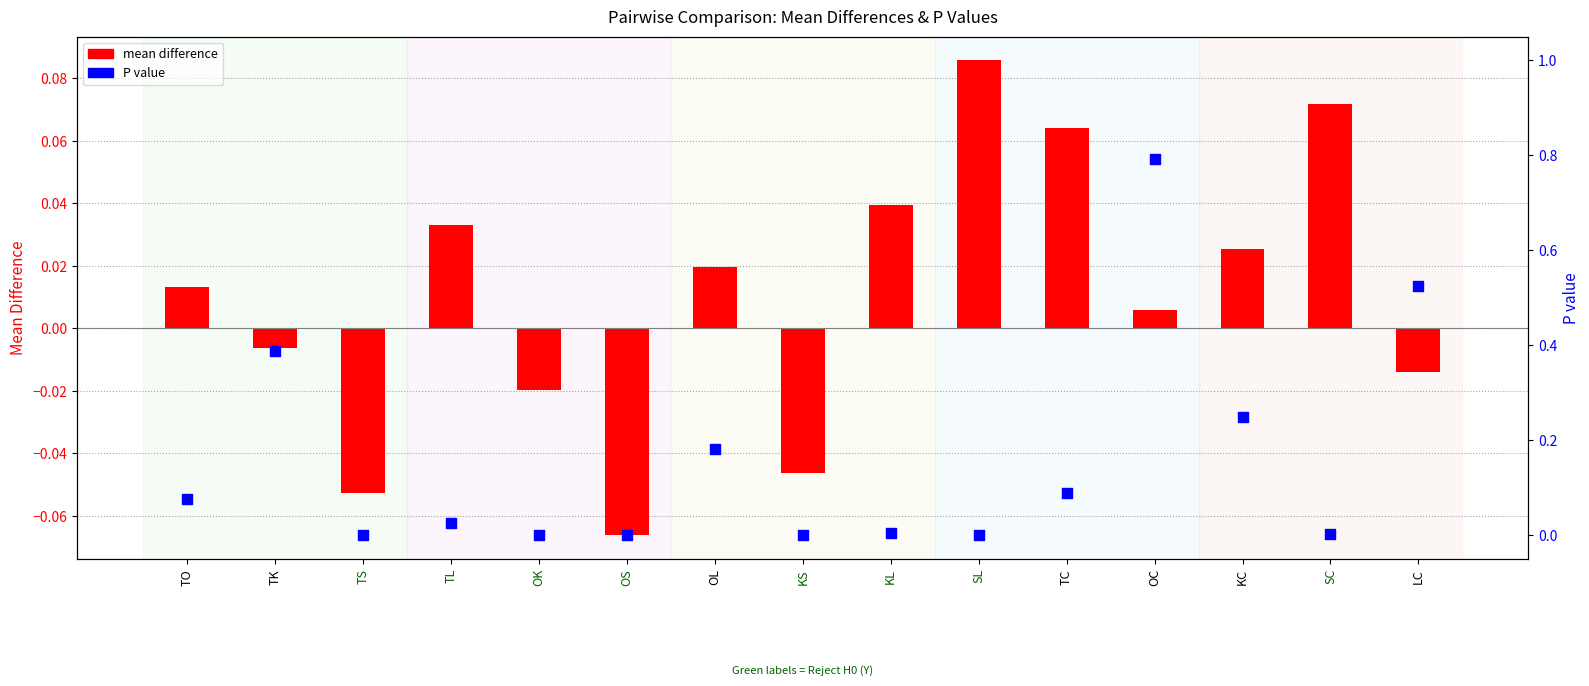

What are all the series names shown in the legend?

mean difference, P value